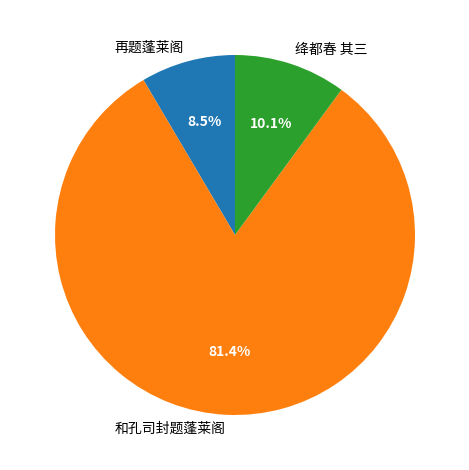

Rank the categories by value from highest to lowest.

和孔司封题蓬莱阁, 绛都春 其三, 再题蓬莱阁